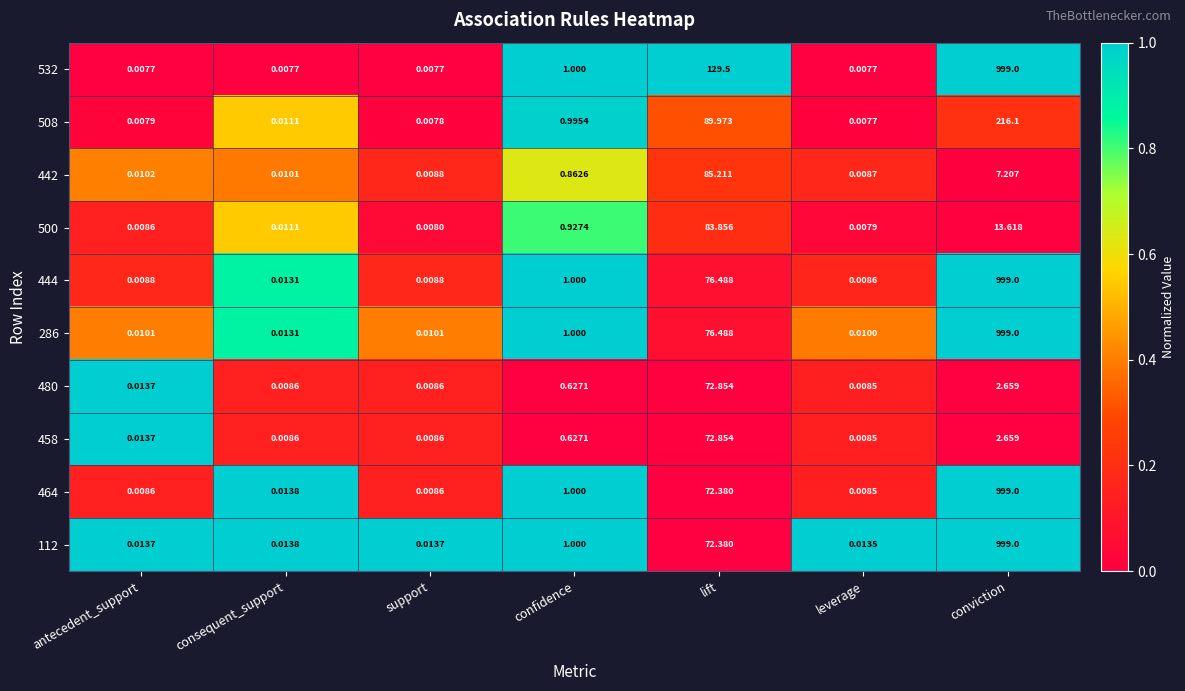

What is the greatest value displayed?

999.0